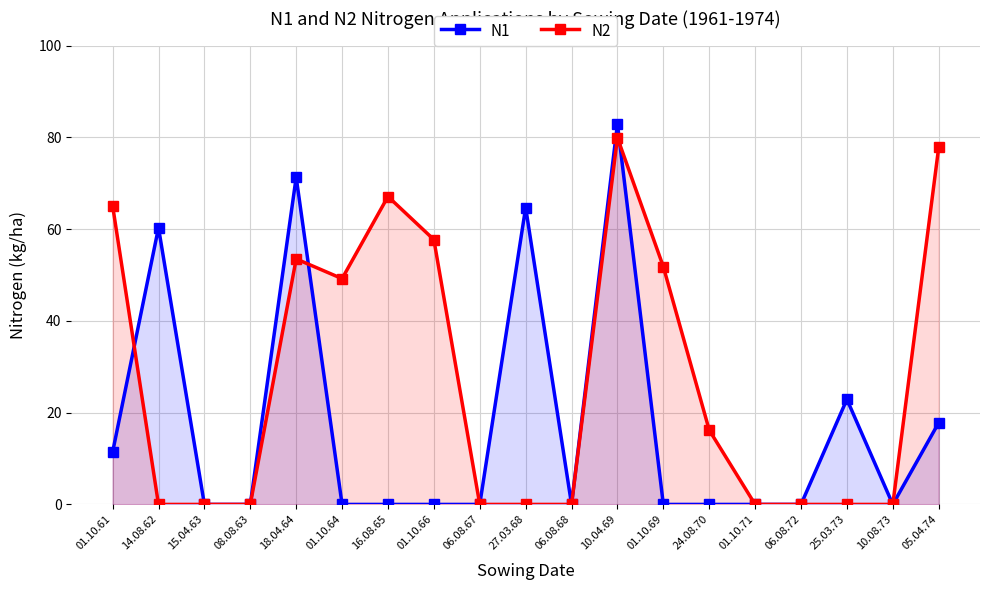

The N1 series shows 39.8 at 25.03.73. True or false?

False